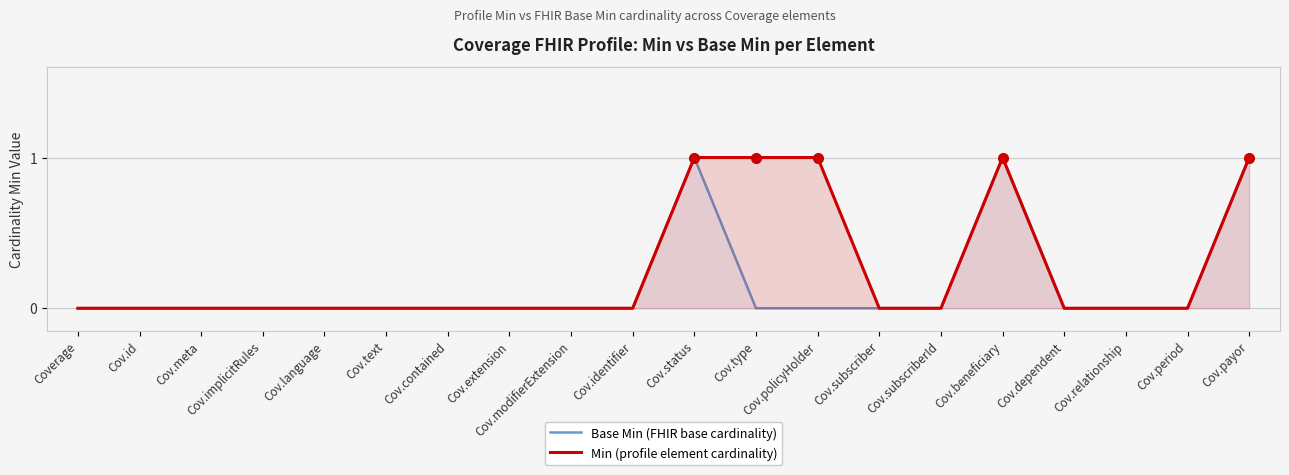

List the labels in order of Base Min (FHIR base cardinality) value, largest first.

Cov.status, Cov.beneficiary, Cov.payor, Coverage, Cov.id, Cov.meta, Cov.implicitRules, Cov.language, Cov.text, Cov.contained, Cov.extension, Cov.modifierExtension, Cov.identifier, Cov.type, Cov.policyHolder, Cov.subscriber, Cov.subscriberId, Cov.dependent, Cov.relationship, Cov.period